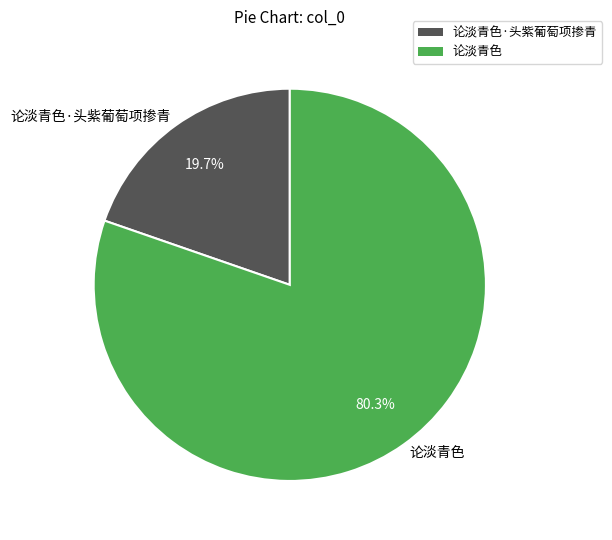

What is the largest slice in the pie chart?

论淡青色